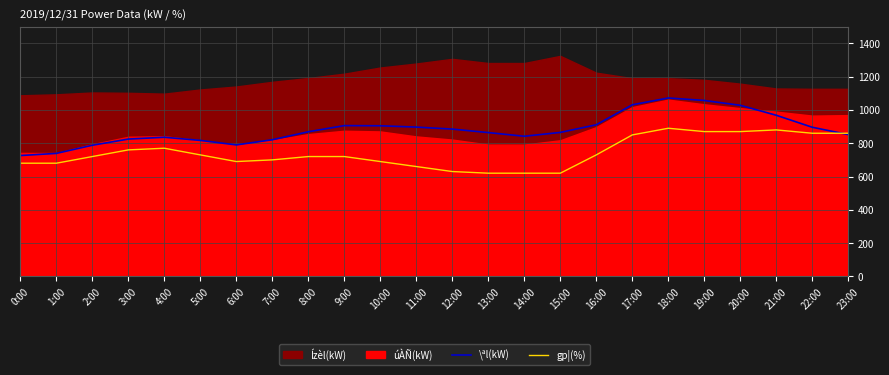

Is the value of gp¦(%) at 8:00 greater than the value of \ªl(kW) at 3:00?

No